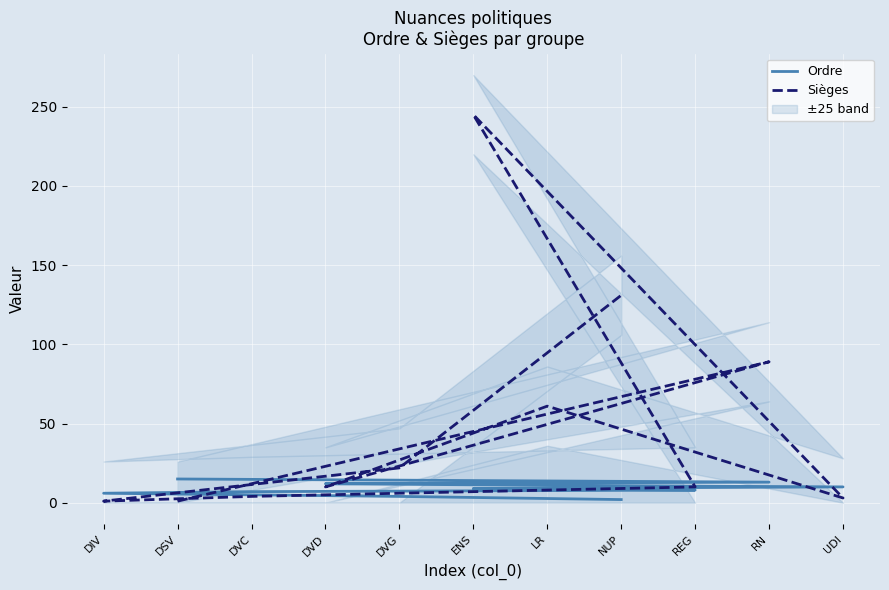

Where is Sièges nearest to the value 123?

NUP